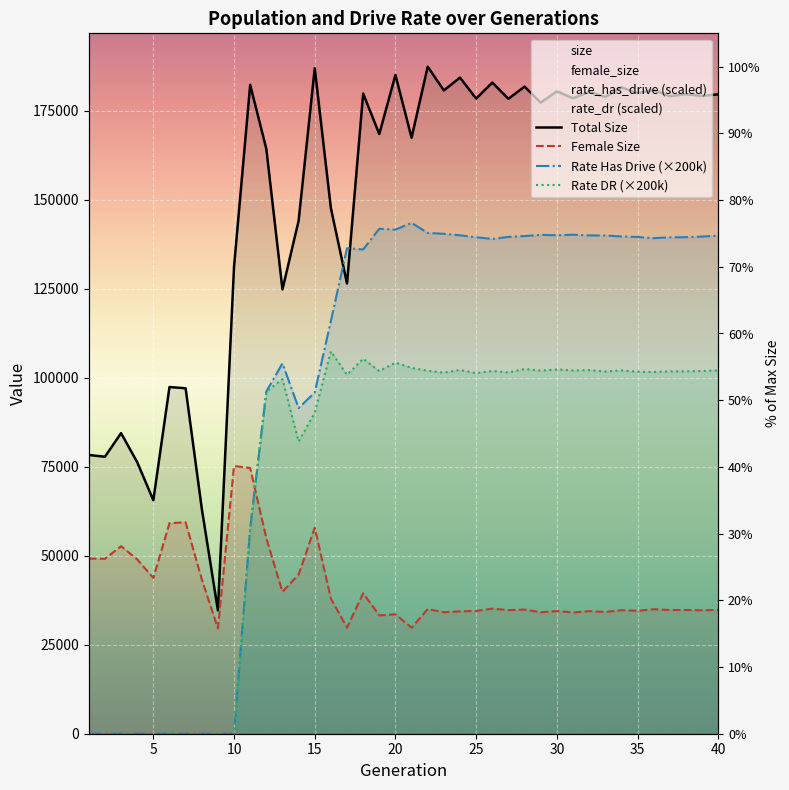

Which series has the widest spread of values?

Total Size